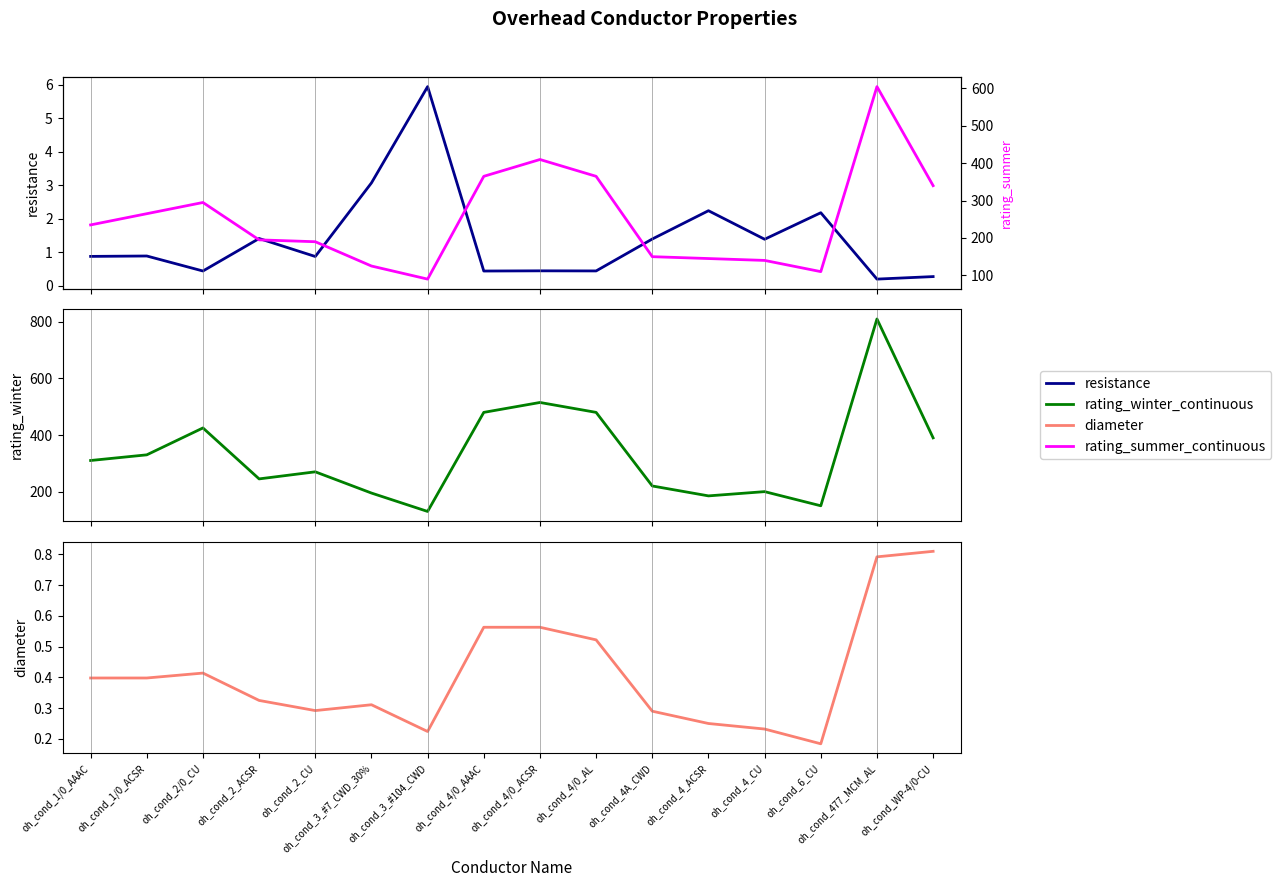

How many lines are shown in the chart?

4